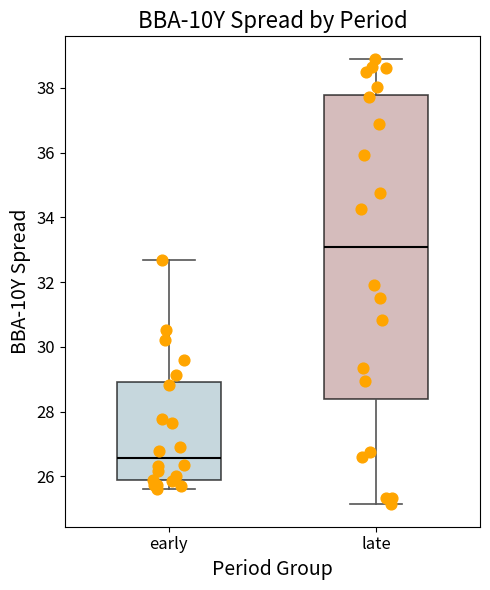

Reading left to right, transcribe this box plot: for each box, give where its median line is, the range the box spans, and where its two whiskers end, as read against the y-axis. The values are not printed on the chart, so give them approximately, as read against the axis.

early: median 26.6, box 25.8 to 29.0, whiskers 25.6 to 32.8
late: median 33.0, box 28.4 to 37.8, whiskers 25.2 to 39.0